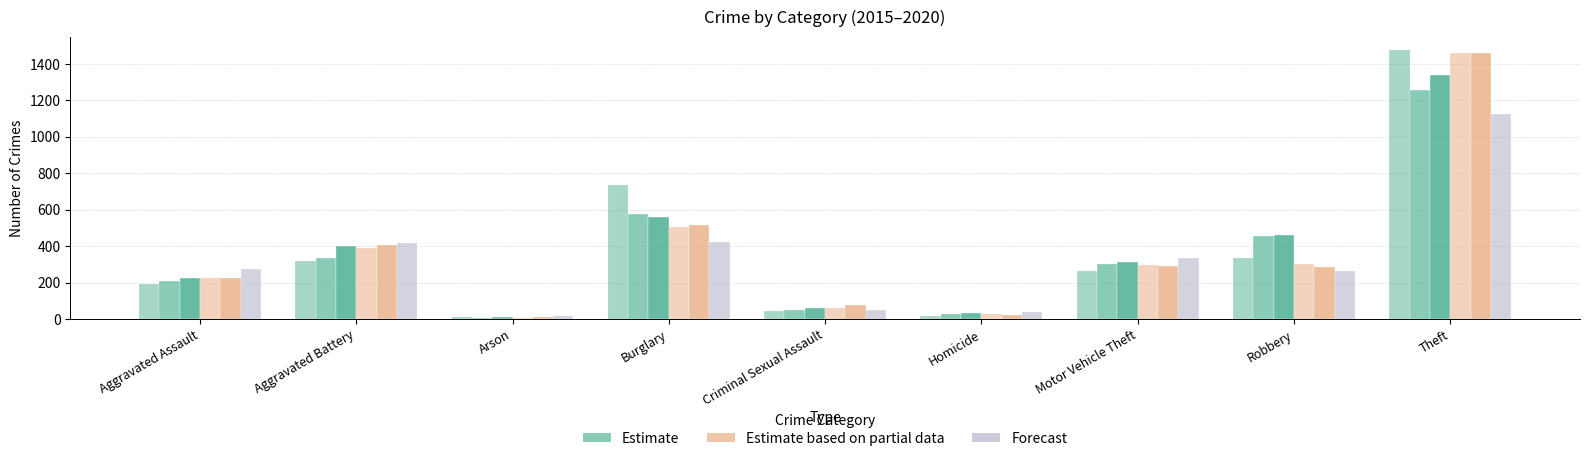

At which category is the sum across all series the highest?

Theft